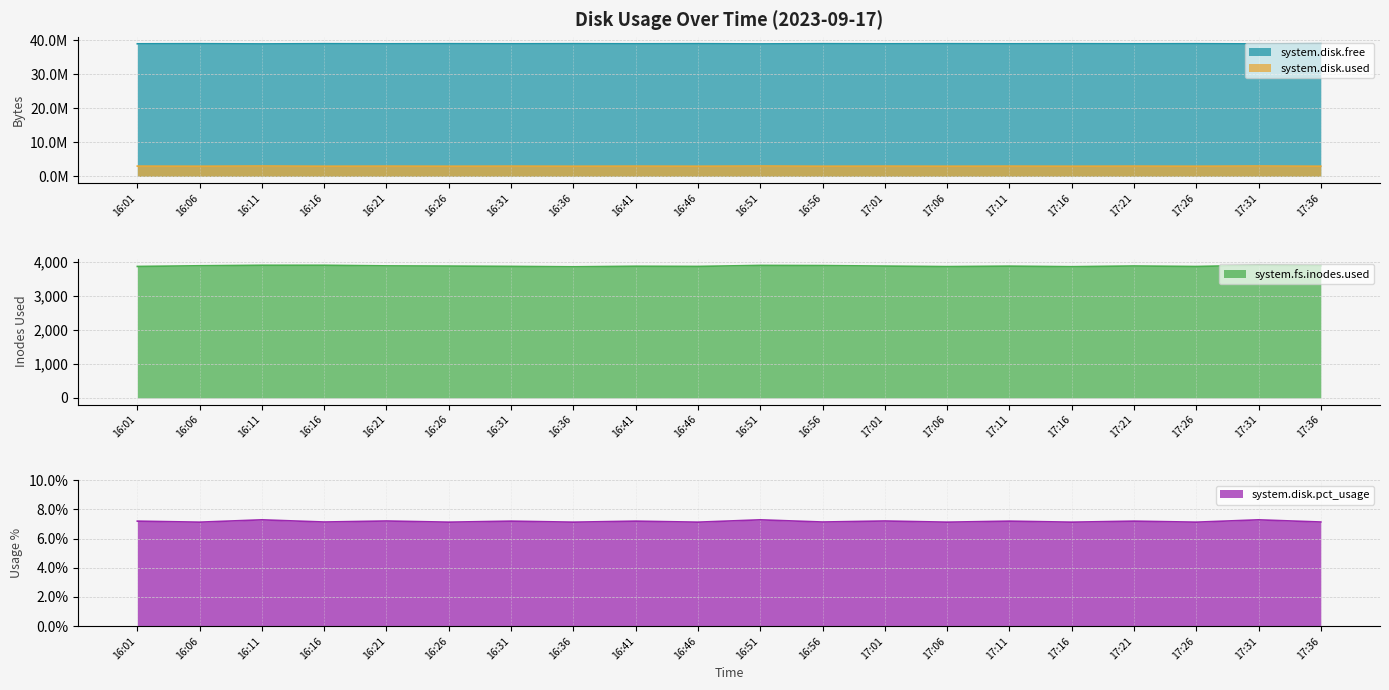

The value of system.fs.inodes.used at 16:36 is 5973.6. True or false?

False